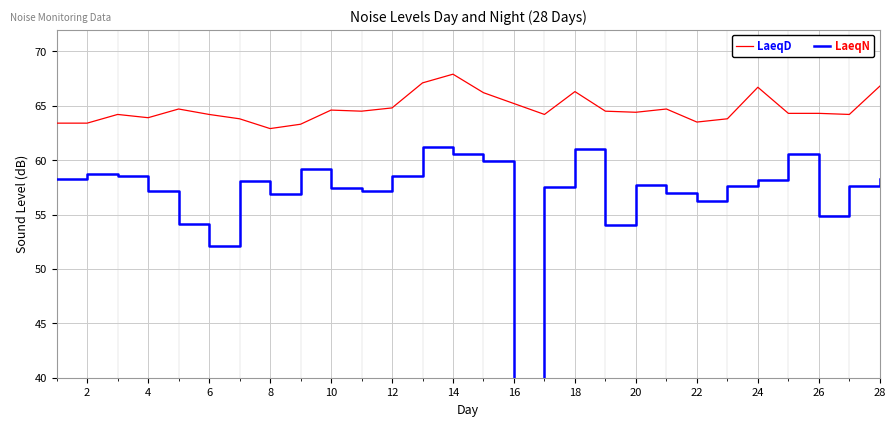

How many interior local peaks does the LaeqD series have?

7